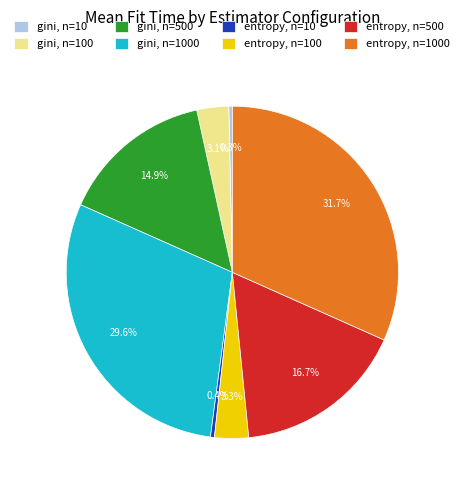

To the nearest percent, what is the difference between the largest and smallest slice percentages?

31%